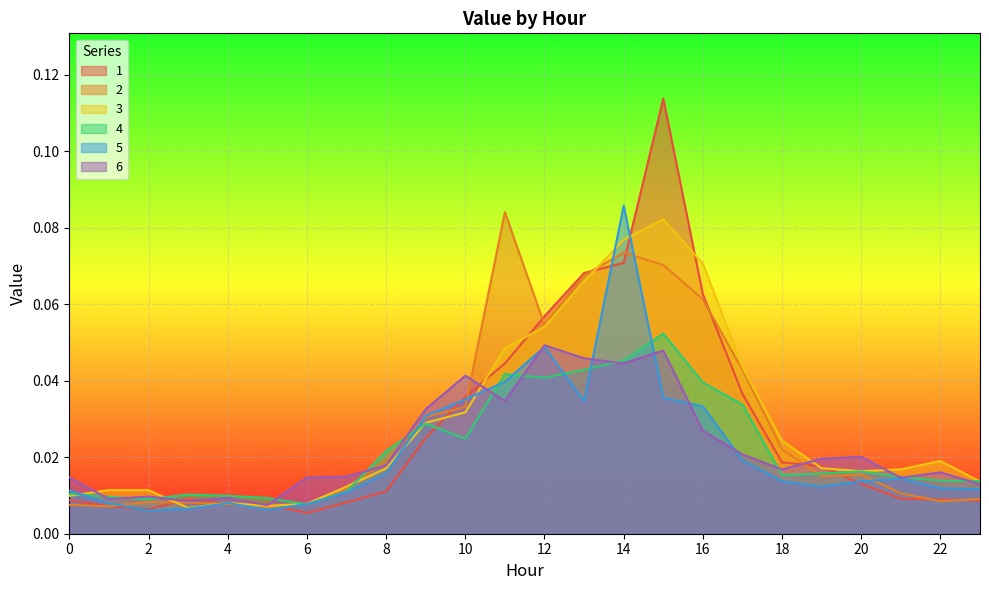

Which series ends up on top after the final intersection of 5 and 6?

6